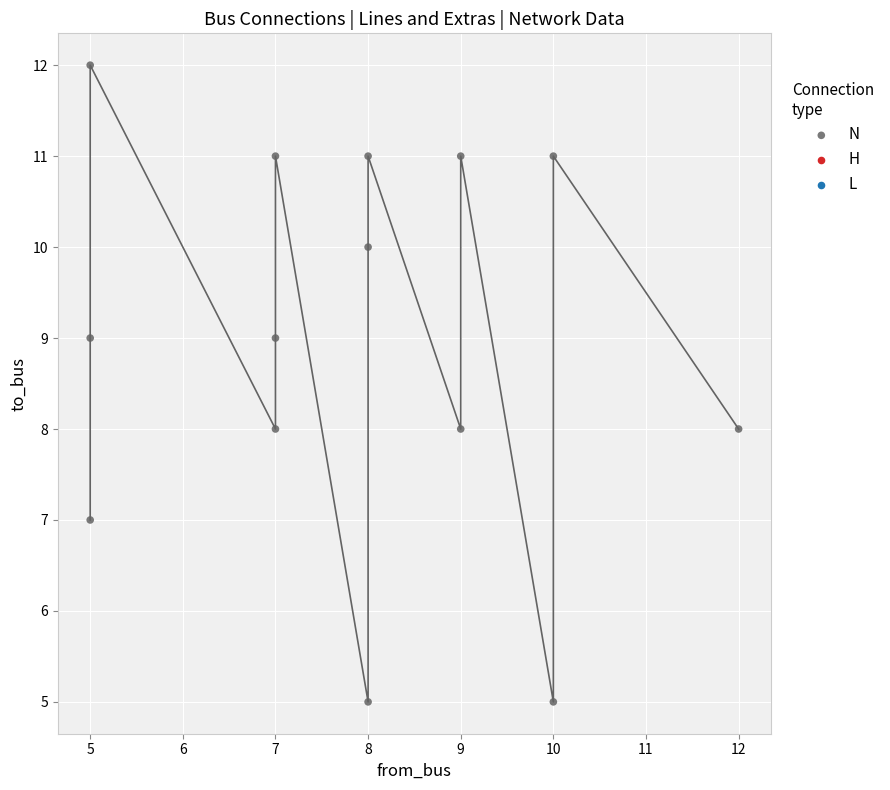

List the coordinates of all points as (Y, X) pairs, reading left to right.

(12, 5)  (9, 5)  (7, 5)  (9, 7)  (8, 7)  (11, 7)  (10, 8)  (11, 8)  (5, 8)  (8, 9)  (11, 9)  (5, 10)  (11, 10)  (8, 12)